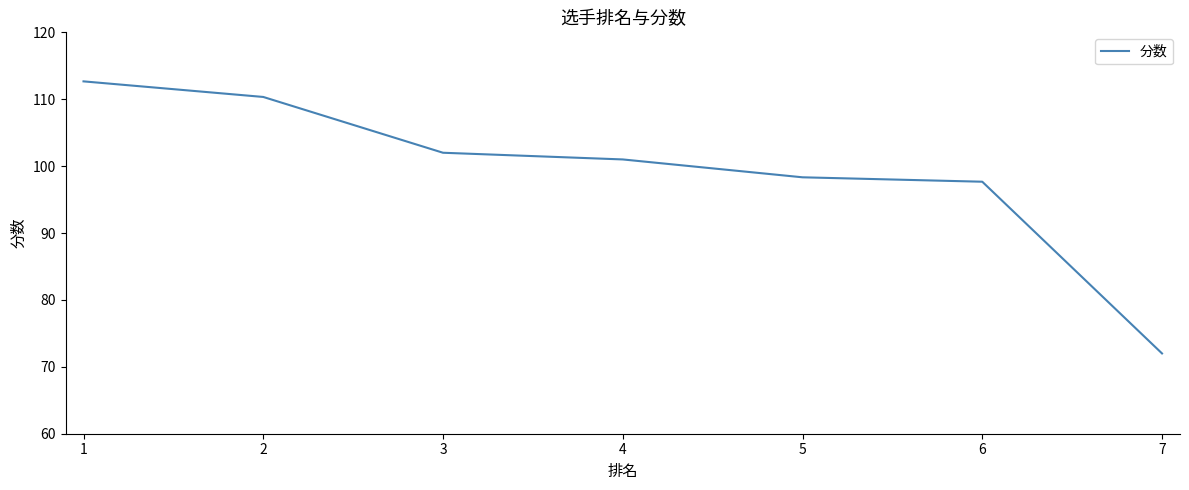

The value at 7 is 72.0. True or false?

True